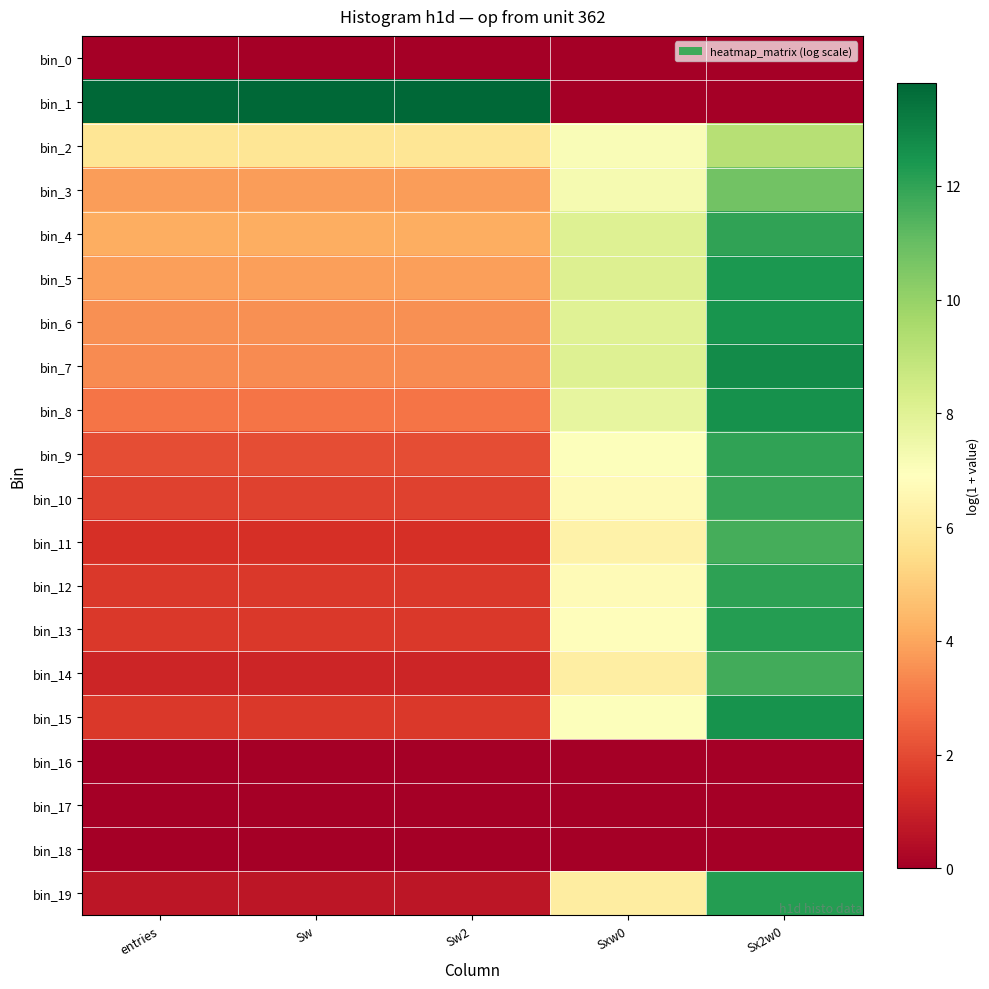

At Sw, list the series in order from largest to smallest.

bin_1, bin_2, bin_4, bin_5, bin_3, bin_6, bin_7, bin_8, bin_9, bin_10, bin_12, bin_13, bin_15, bin_11, bin_14, bin_19, bin_0, bin_16, bin_17, bin_18